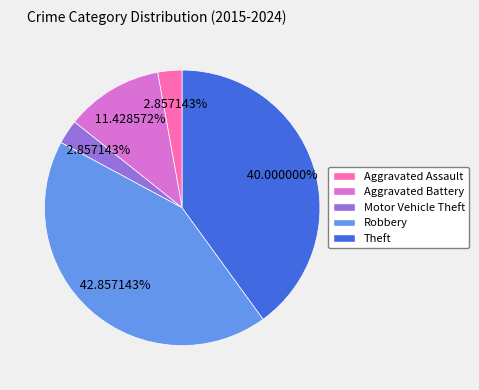

Is Robbery the majority of the pie?

No